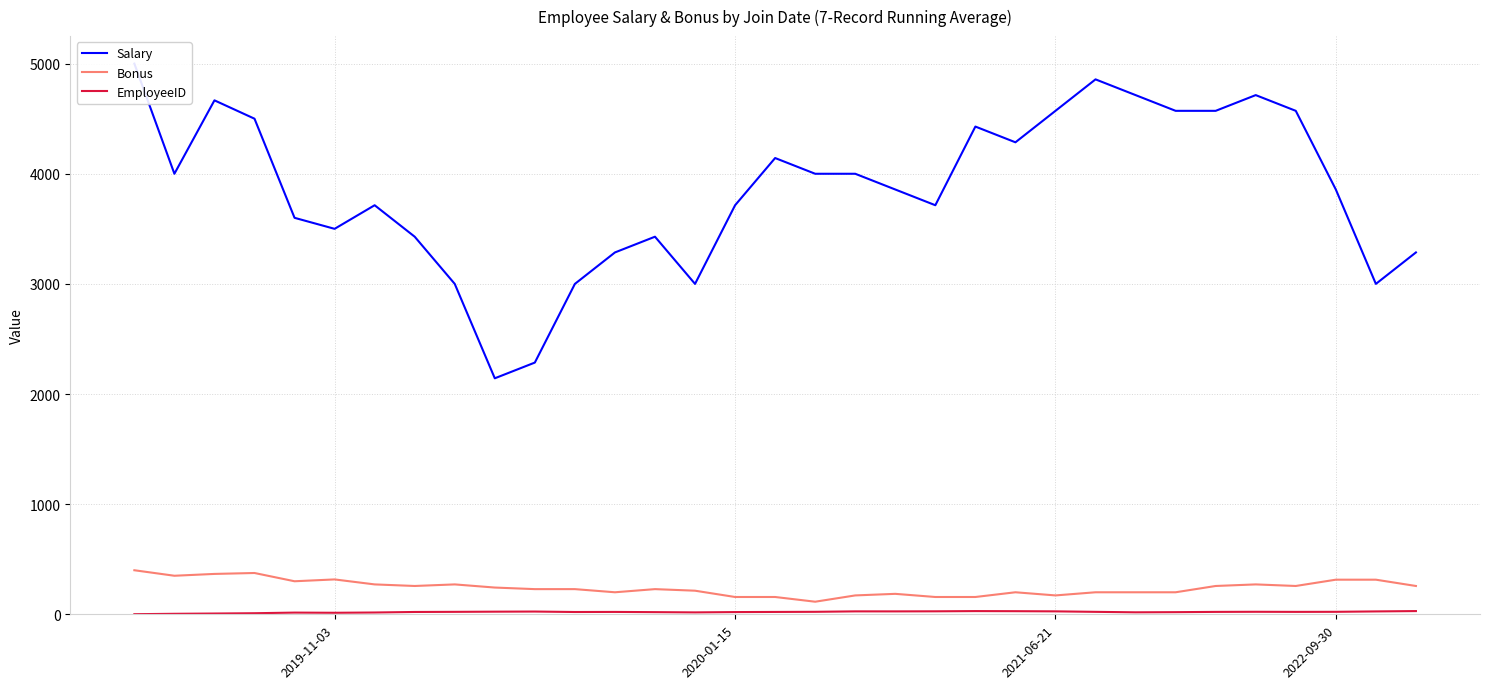

How many values in the Bonus series are below 228?

14